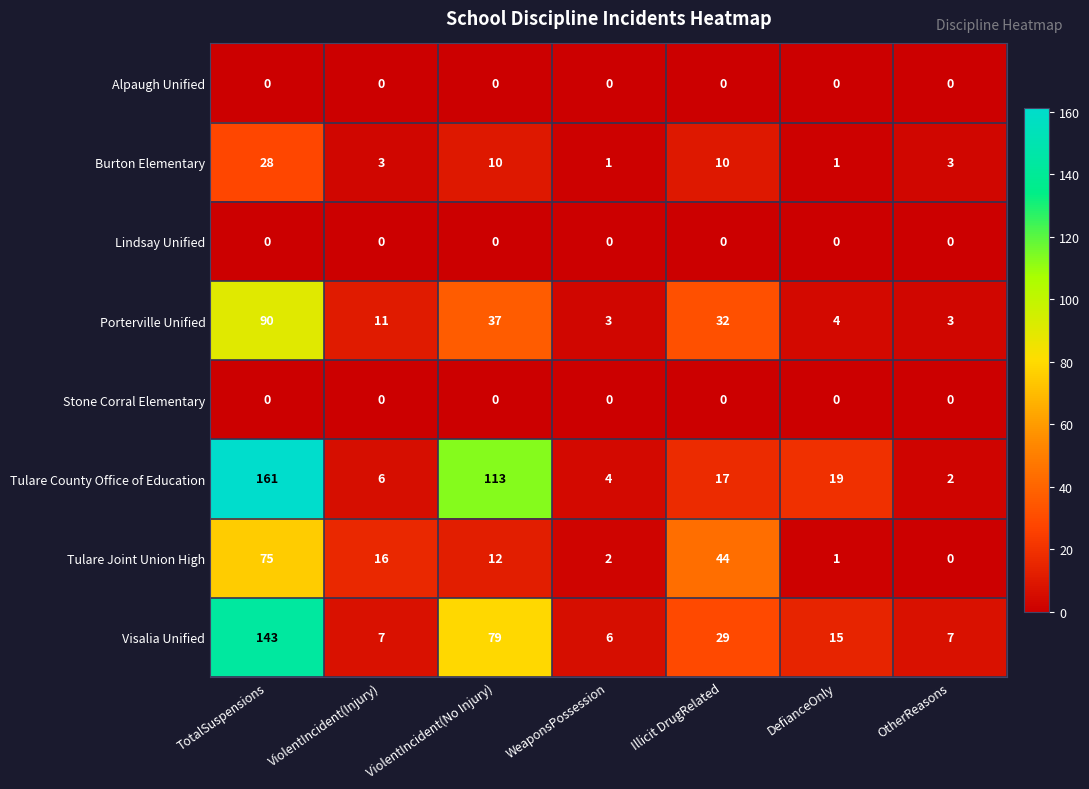

What is the total value across all series at ViolentIncident(Injury)?

43